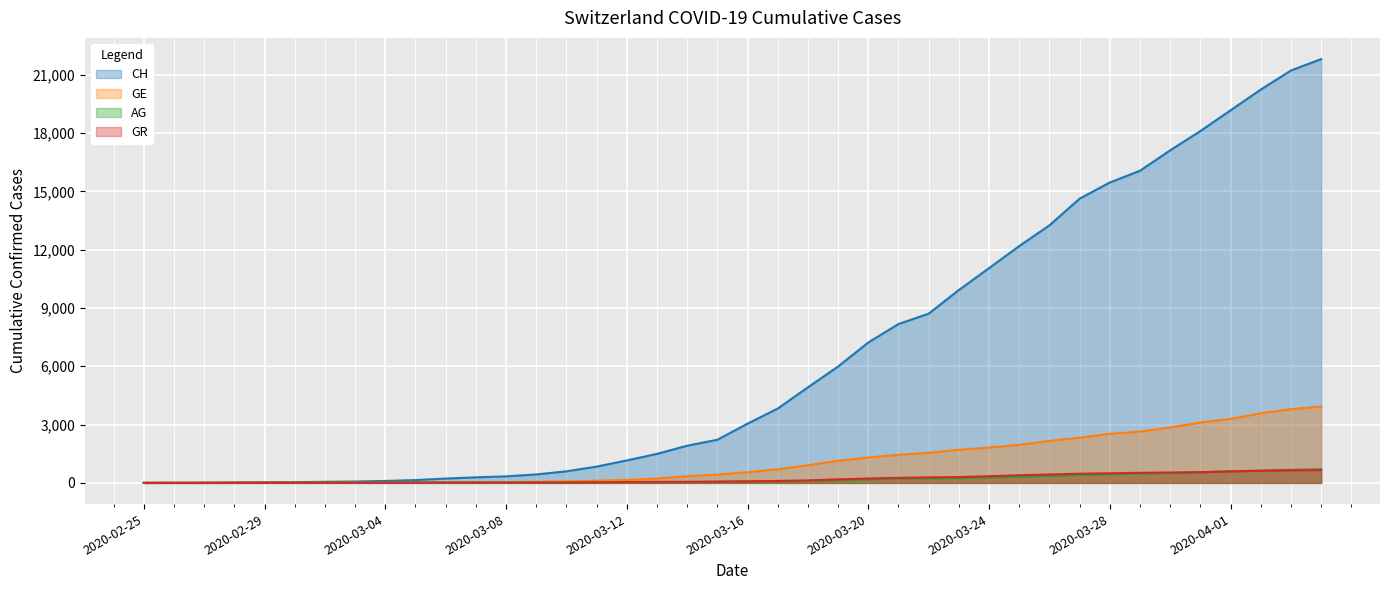

Between 2020-03-09 and 2020-03-20, which is larger?

2020-03-20